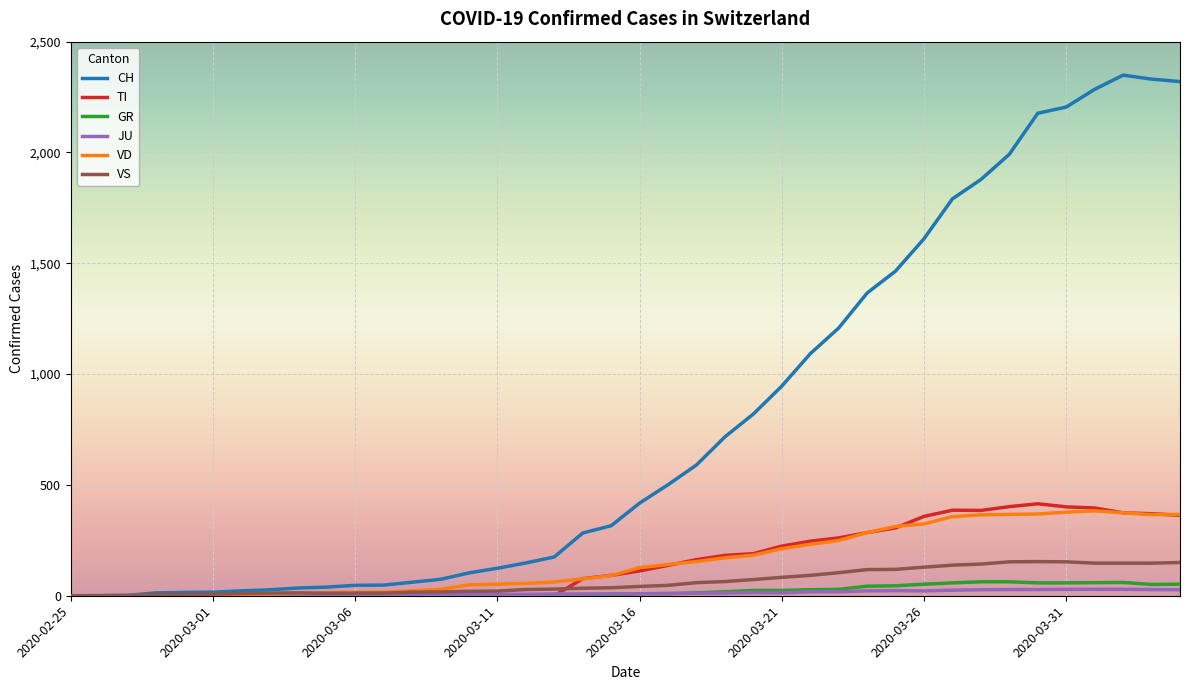

Which series has the largest total across all categories?

CH